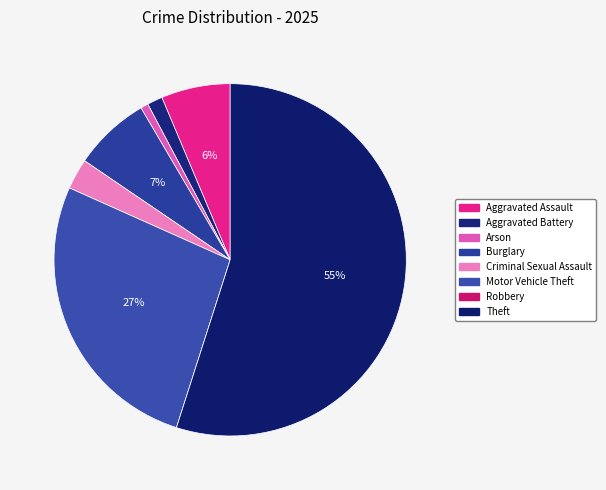

Rank the categories by value from highest to lowest.

Theft, Motor Vehicle Theft, Burglary, Aggravated Assault, Criminal Sexual Assault, Aggravated Battery, Arson, Robbery